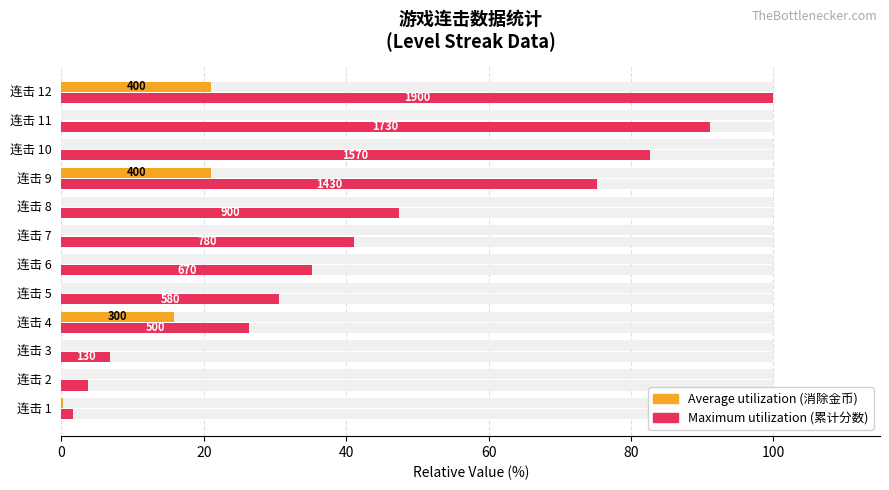

Does the chart contain any negative values?

No